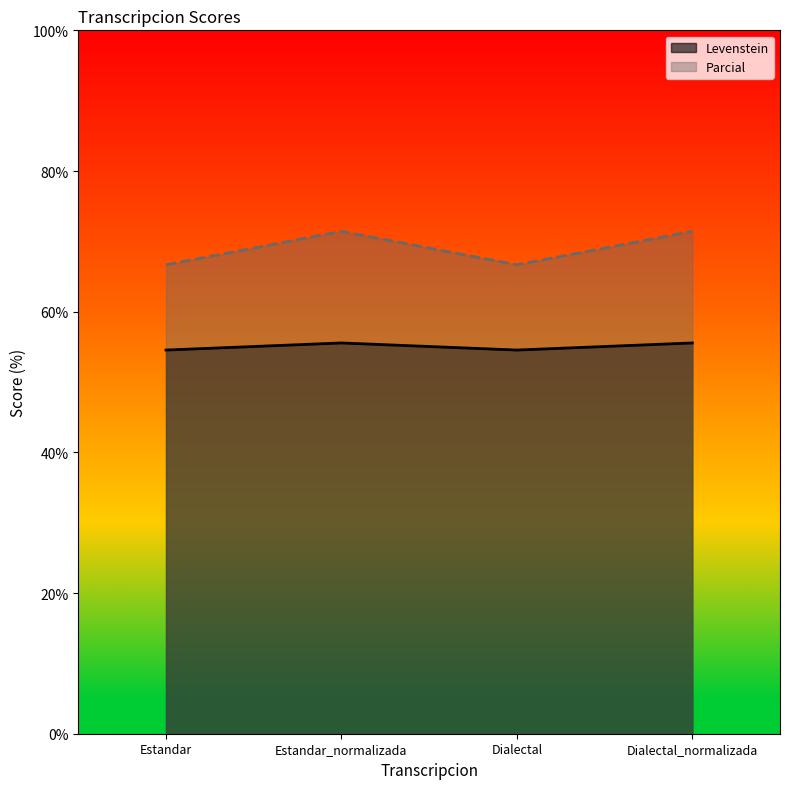

At Estandar, list the series in order from largest to smallest.

Parcial, Levenstein